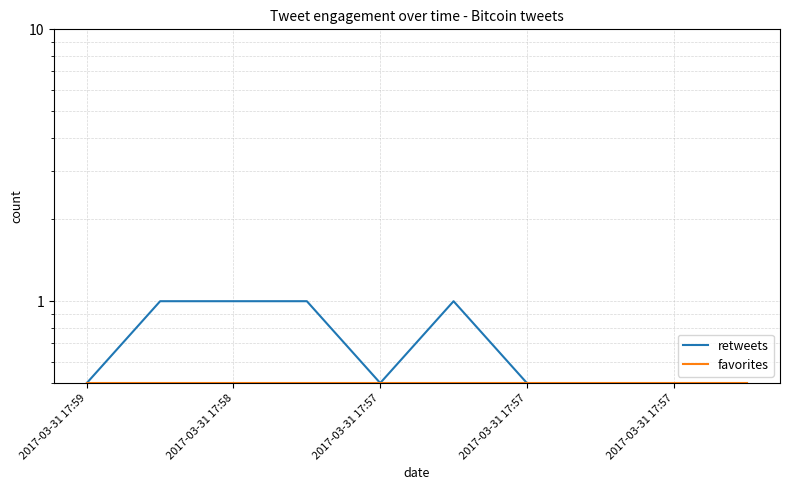

Rank the series by their average value, from highest to lowest.

retweets, favorites